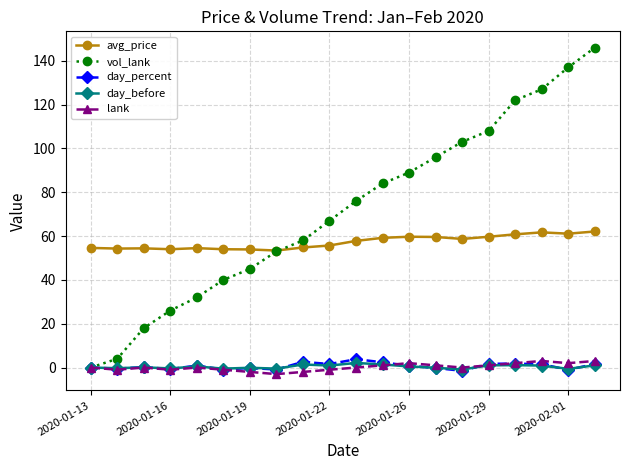

What is the value of the vol_lank point at the 7th from the left?

45.0